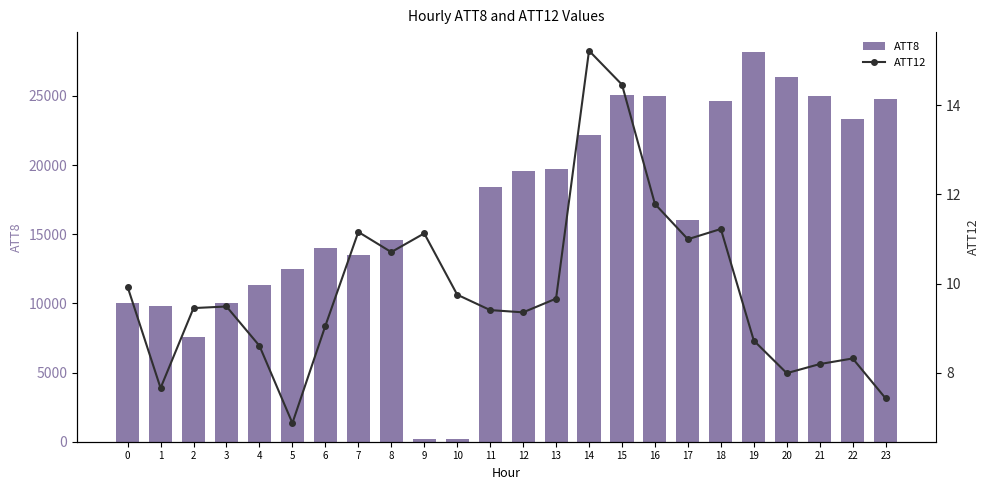

Rank the categories by ATT8 value from lowest to highest.

9, 10, 2, 1, 0, 3, 4, 5, 7, 6, 8, 17, 11, 12, 13, 14, 22, 18, 23, 16, 21, 15, 20, 19